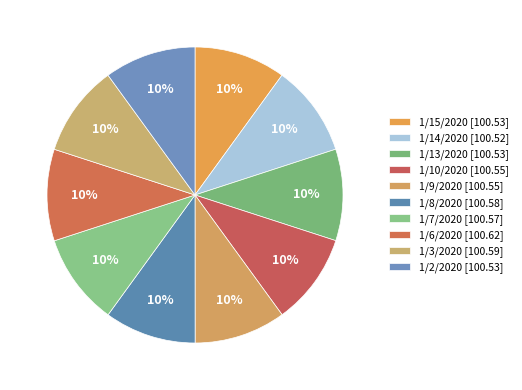

What is the largest slice in the pie chart?

1/6/2020